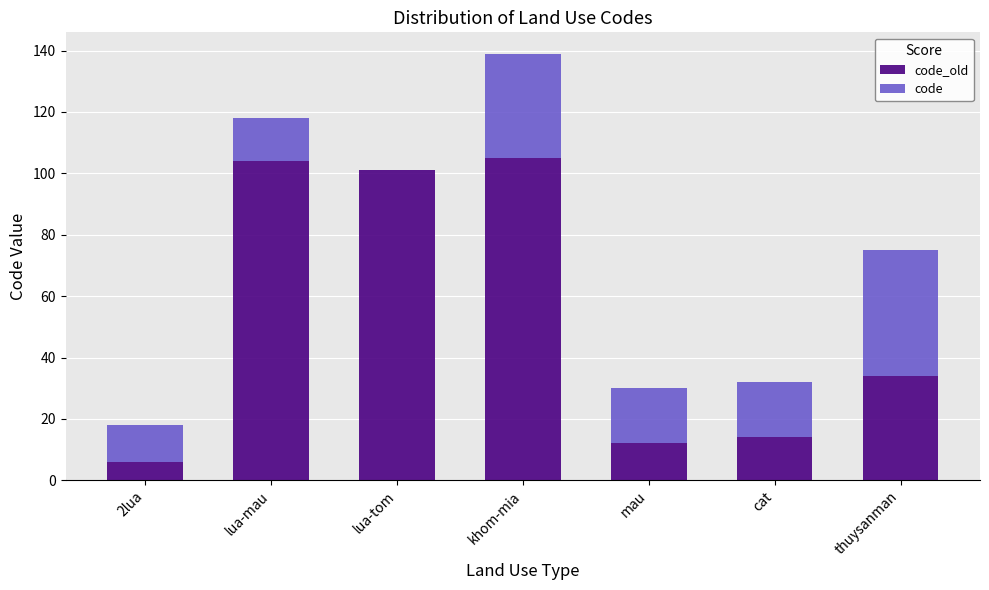

What is the total value across all series at cat?

32